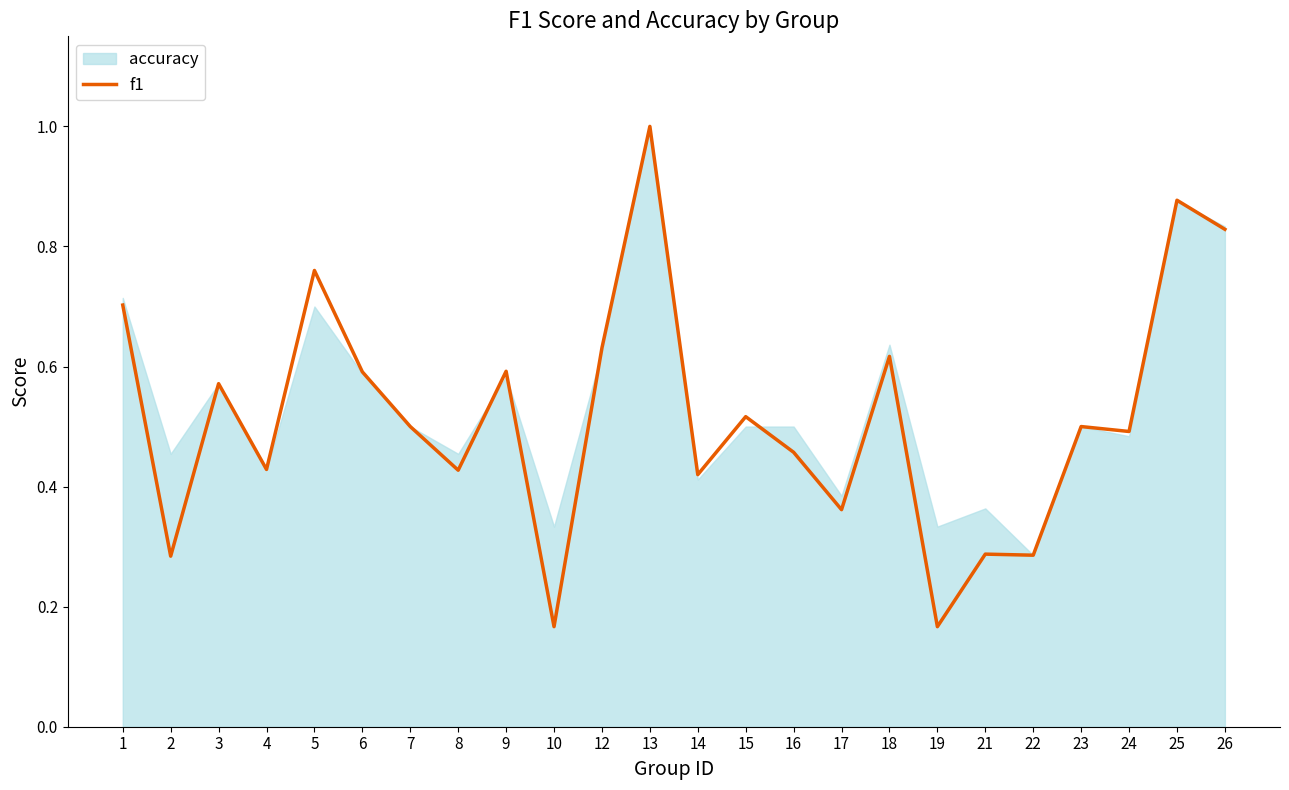

Count the number of categories in the chart.

24